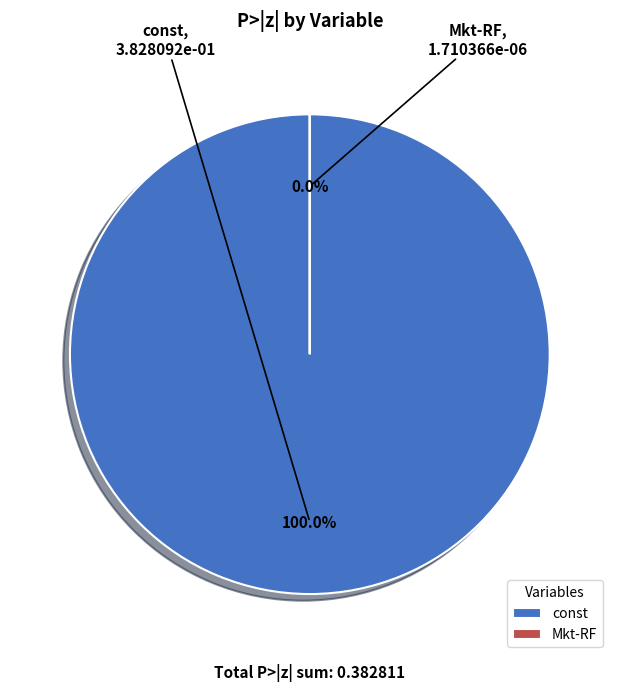

Is it true that Mkt-RF is 0% of the pie?

True